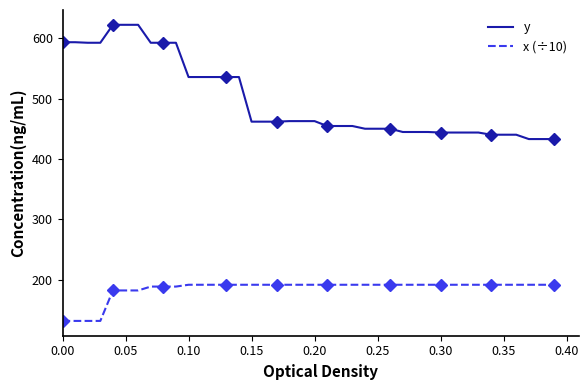

What is the lowest value of the x (÷10) series?

132.1